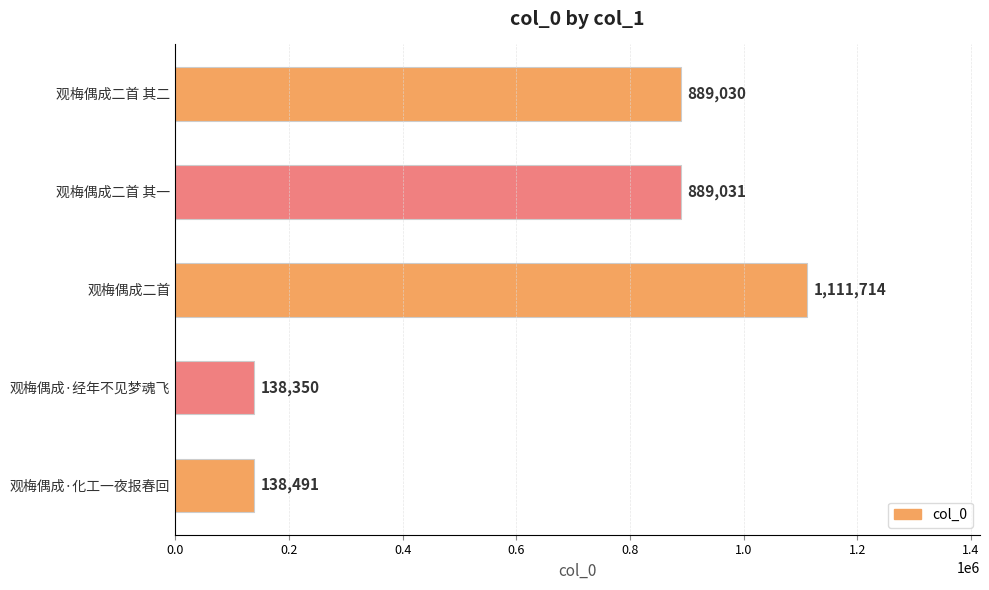

Where is the data nearest to the value 625032?

观梅偶成二首 其二